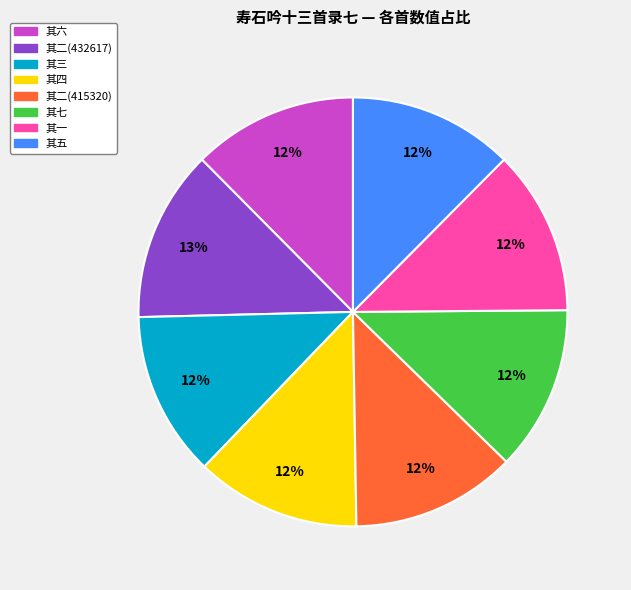

Do 其四 and 其六 together represent more than half of the pie?

No